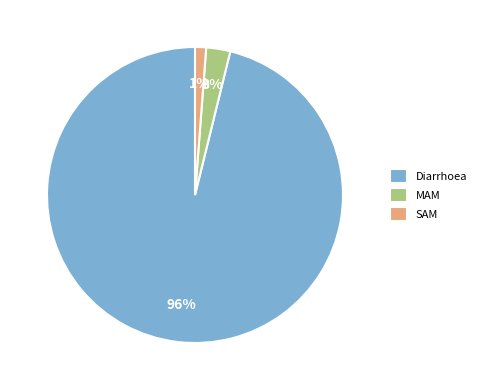

To the nearest percent, what is the difference between the largest and smallest slice percentages?

95%